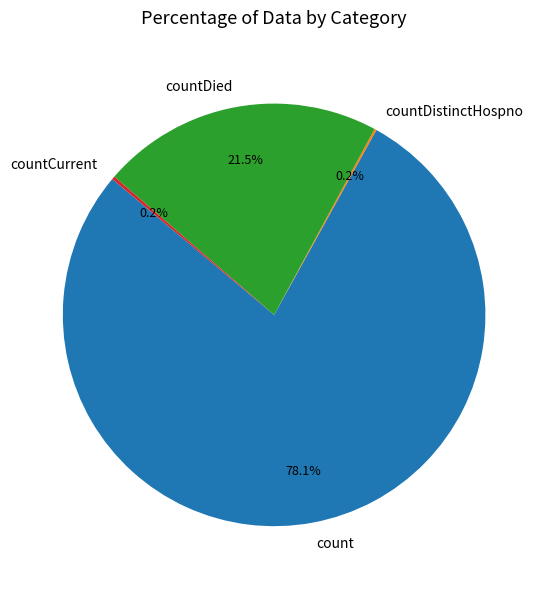

Which slice is the largest?

count